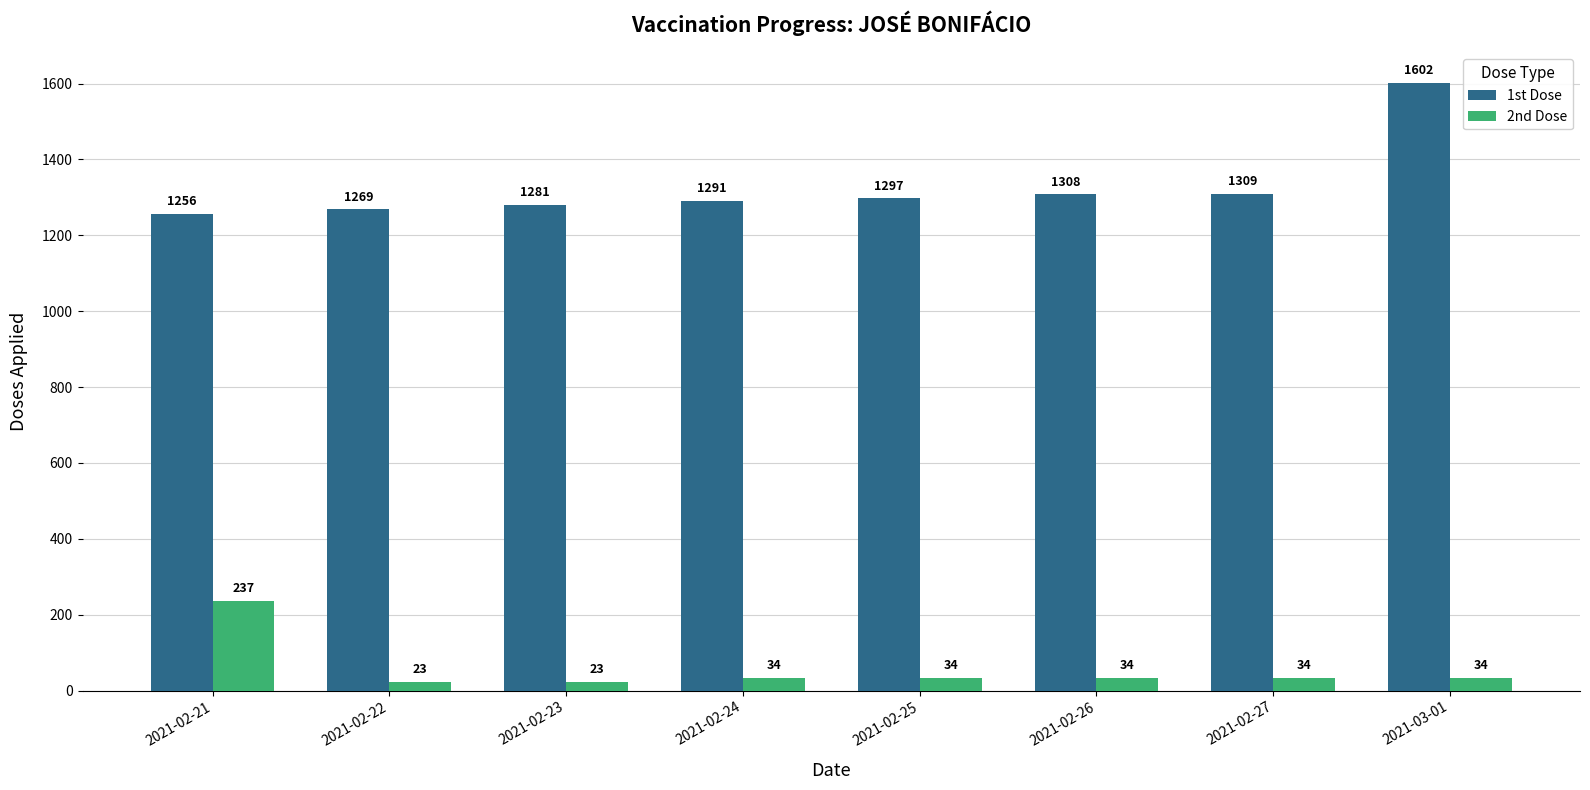

Is the value of 2nd Dose at 2021-02-27 greater than the value of 1st Dose at 2021-02-24?

No